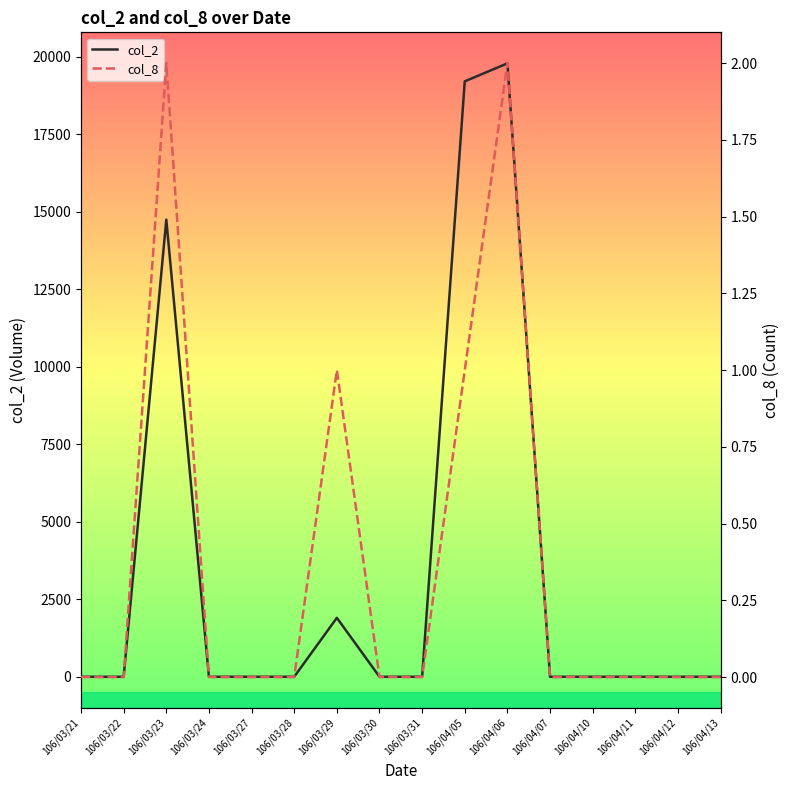

Reading left to right, transcribe all the data shown in this chart.

col_2: 106/03/21=0	106/03/22=0	106/03/23=14740	106/03/24=0	106/03/27=0	106/03/28=0	106/03/29=1900	106/03/30=0	106/03/31=0	106/04/05=19200	106/04/06=19780	106/04/07=0	106/04/10=0	106/04/11=0	106/04/12=0	106/04/13=0
col_8: 106/03/21=0	106/03/22=0	106/03/23=2	106/03/24=0	106/03/27=0	106/03/28=0	106/03/29=1	106/03/30=0	106/03/31=0	106/04/05=1	106/04/06=2	106/04/07=0	106/04/10=0	106/04/11=0	106/04/12=0	106/04/13=0